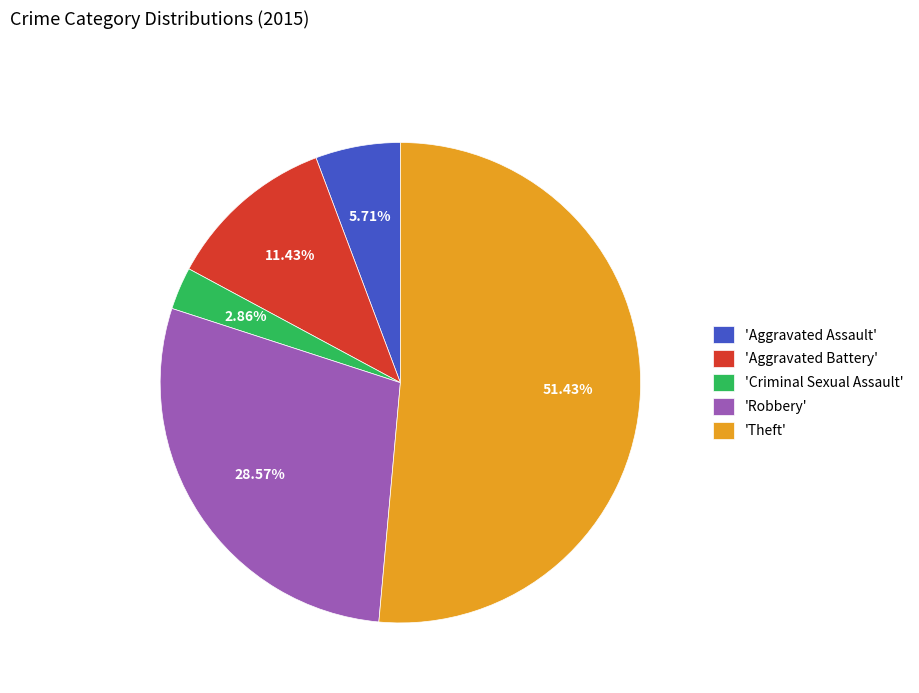

What is the majority slice?

'Theft'